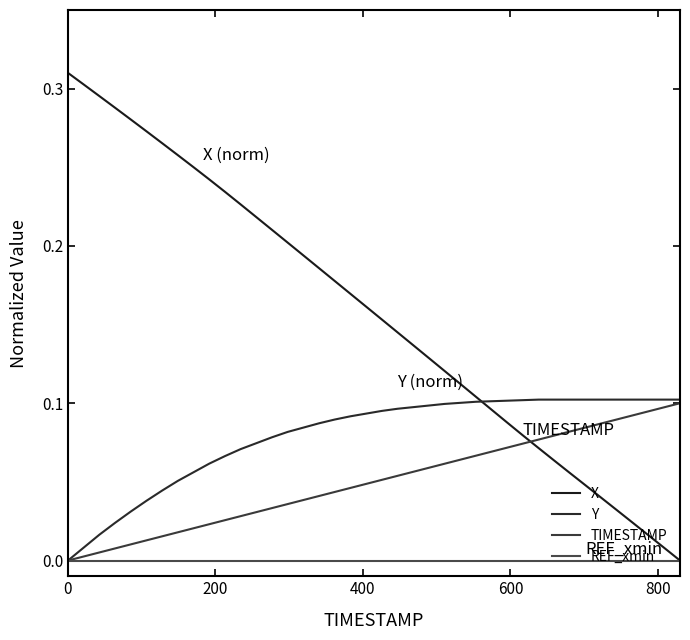

Reading right to left, transcribe all the data shown in this chart.

X: 0.0	0.0	0.0	0.0	0.0	0.0	0.0	0.1	0.1	0.1	0.1	0.1	0.1	0.1	0.1	0.1	0.1	0.1	0.1	0.2	0.2	0.2	0.2	0.2	0.2	0.2	0.2	0.2	0.2	0.2	0.2	0.3	0.3	0.3	0.3	0.3	0.3	0.3	0.3	0.3
Y: 0.1	0.1	0.1	0.1	0.1	0.1	0.1	0.1	0.1	0.1	0.1	0.1	0.1	0.1	0.1	0.1	0.1	0.1	0.1	0.1	0.1	0.1	0.1	0.1	0.1	0.1	0.1	0.1	0.1	0.1	0.1	0.1	0.1	0.0	0.0	0.0	0.0	0.0	0.0	0.0
TIMESTAMP: 0.1	0.1	0.1	0.1	0.1	0.1	0.1	0.1	0.1	0.1	0.1	0.1	0.1	0.1	0.1	0.1	0.1	0.1	0.1	0.1	0.0	0.0	0.0	0.0	0.0	0.0	0.0	0.0	0.0	0.0	0.0	0.0	0.0	0.0	0.0	0.0	0.0	0.0	0.0	0.0
REF_xmin: 0.0	0.0	0.0	0.0	0.0	0.0	0.0	0.0	0.0	0.0	0.0	0.0	0.0	0.0	0.0	0.0	0.0	0.0	0.0	0.0	0.0	0.0	0.0	0.0	0.0	0.0	0.0	0.0	0.0	0.0	0.0	0.0	0.0	0.0	0.0	0.0	0.0	0.0	0.0	0.0